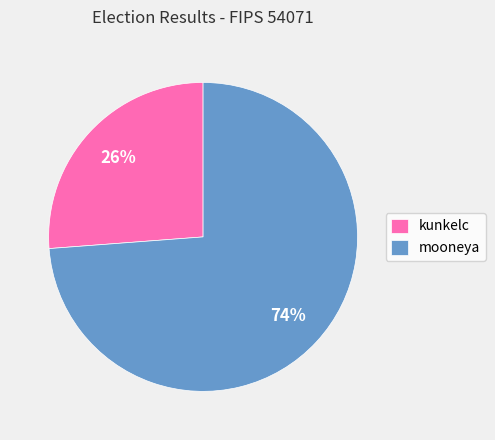

To the nearest percent, what is the difference between the largest and smallest slice percentages?

48%